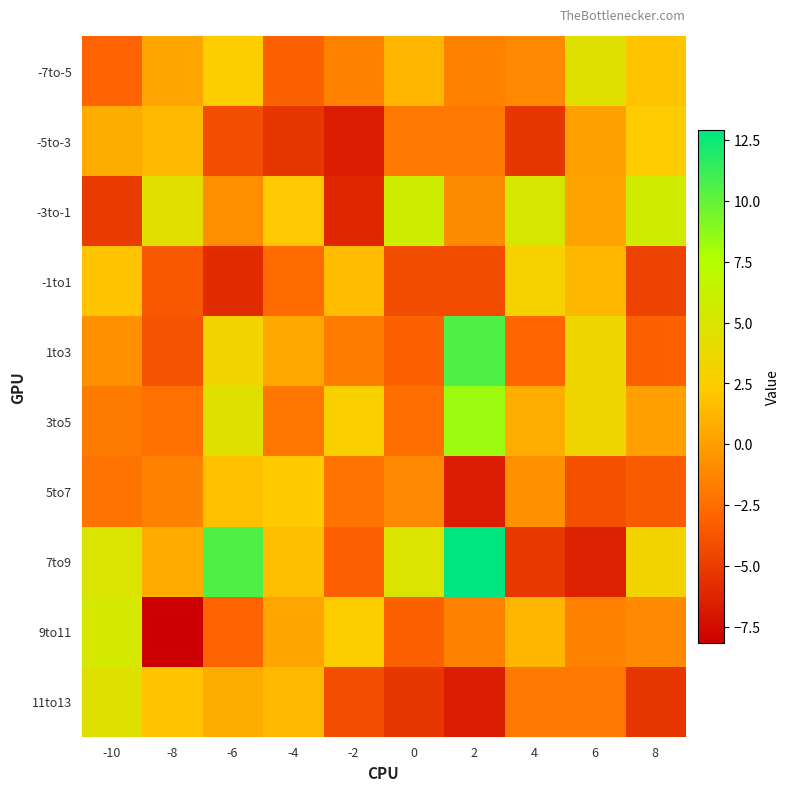

What is the smallest value displayed?

-8.2